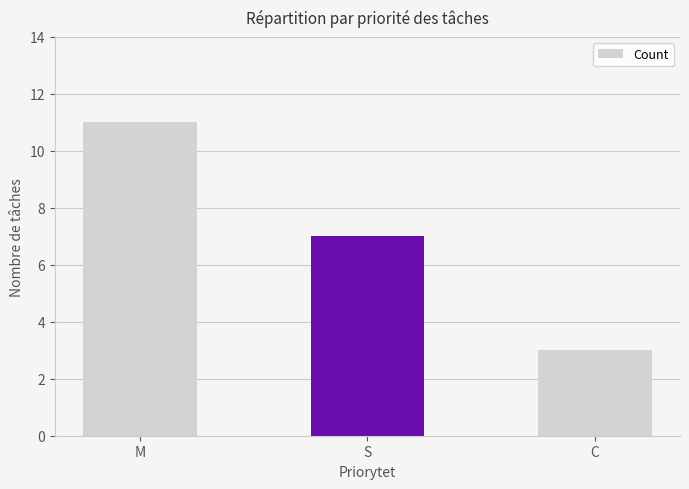

List the labels in order of value, smallest first.

C, S, M